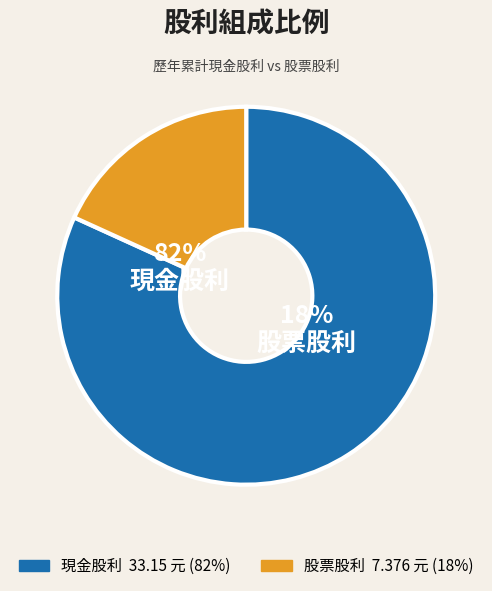

Which category has the biggest portion of the pie?

現金股利